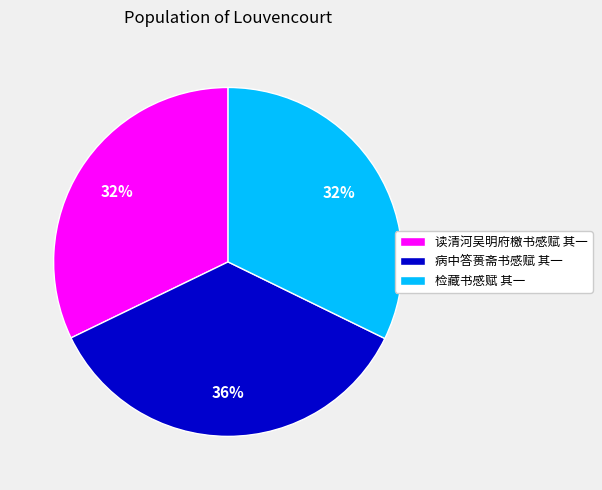

To the nearest percent, what portion does 检藏书感赋 其一 represent?

32%